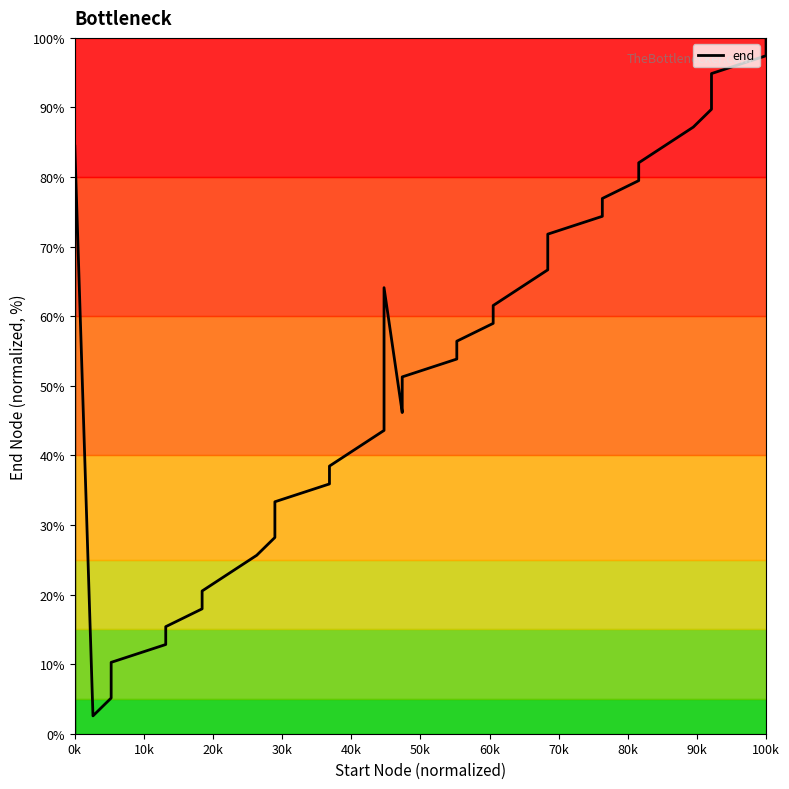

Reading left to right, extract all data points from this chart.

0.0	23.1	41.0	84.6	2.6	5.1	7.7	10.3	12.8	15.4	17.9	20.5	25.6	28.2	30.8	33.3	35.9	38.5	43.6	64.1	46.2	48.7	51.3	53.8	56.4	59.0	61.5	66.7	69.2	71.8	74.4	76.9	79.5	82.1	87.2	89.7	92.3	94.9	97.4	100.0